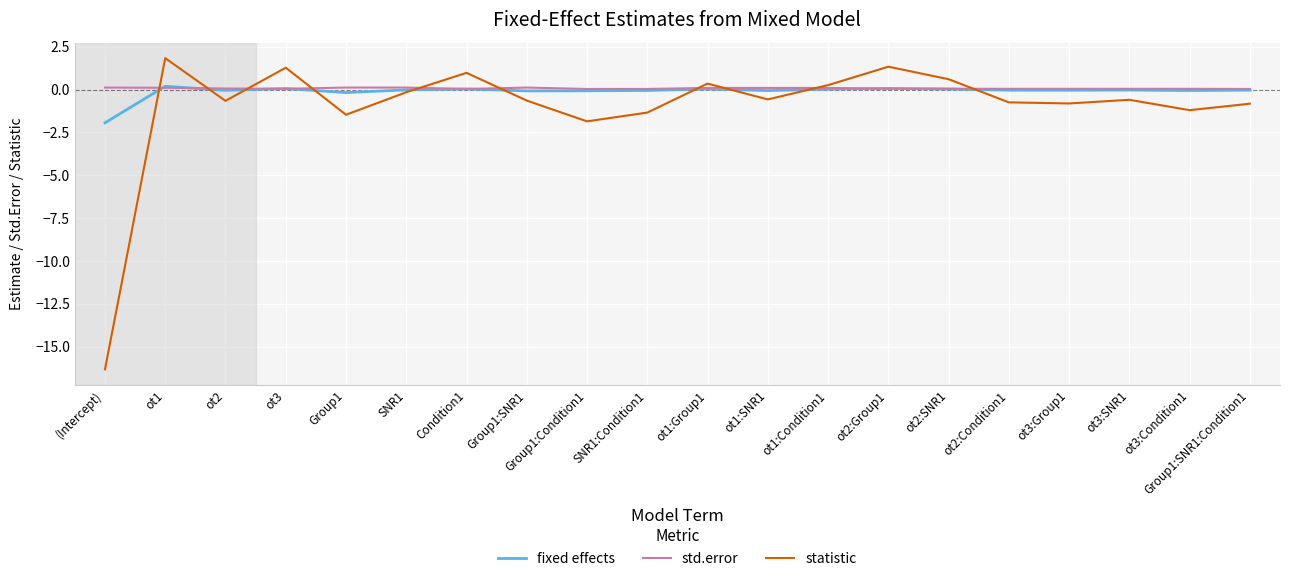

What is the minimum value shown in the chart?

-16.3